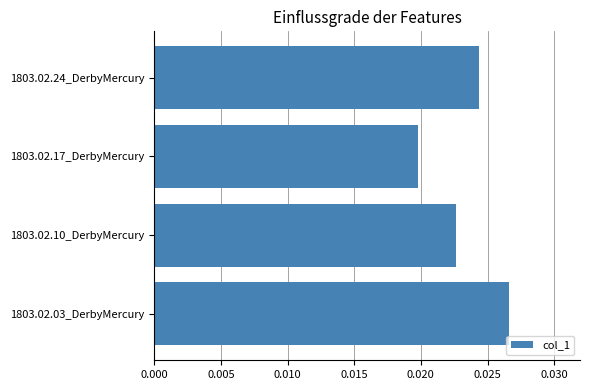

How many values are between 0 and 1?

4